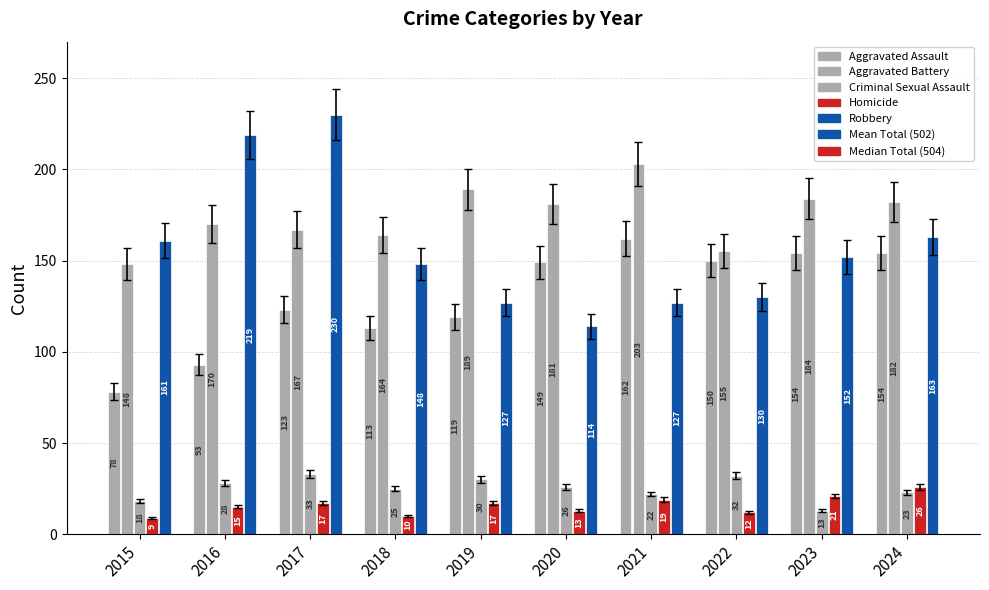

At which category is the sum across all series the highest?

2017